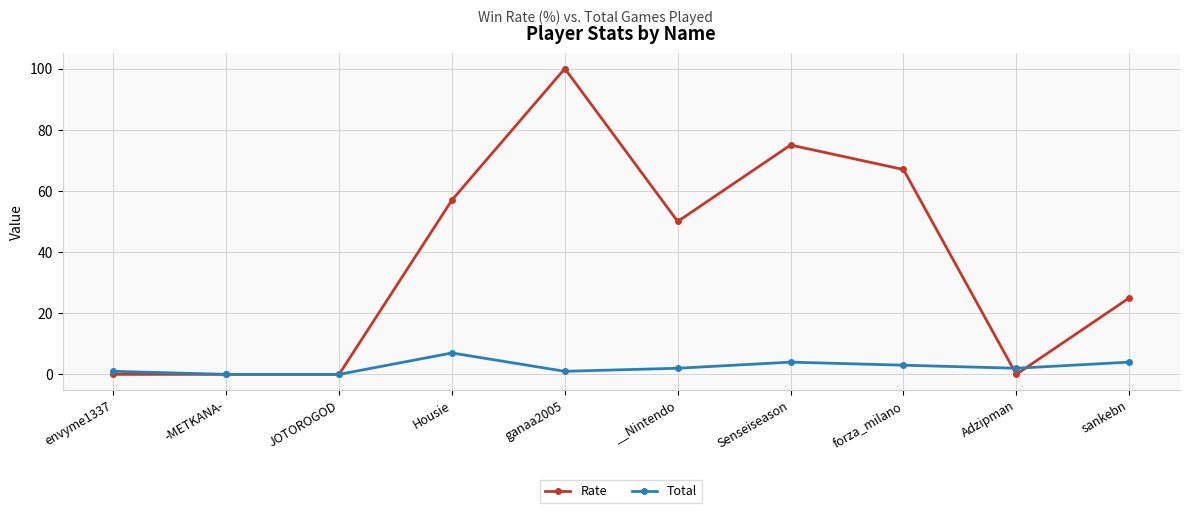

List the series in order of their peak value, lowest first.

Total, Rate